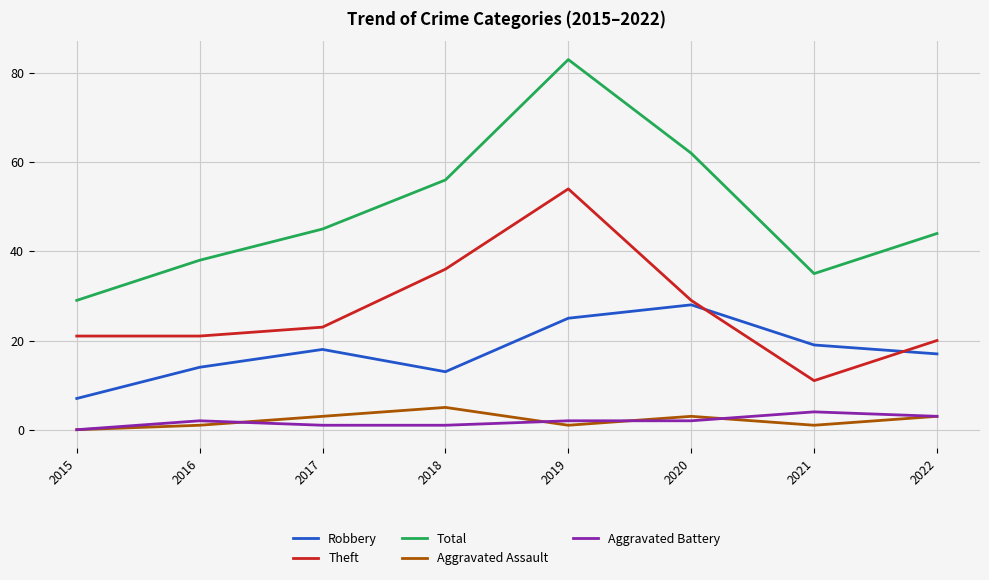

Rank the categories by Robbery value from highest to lowest.

2020, 2019, 2021, 2017, 2022, 2016, 2018, 2015